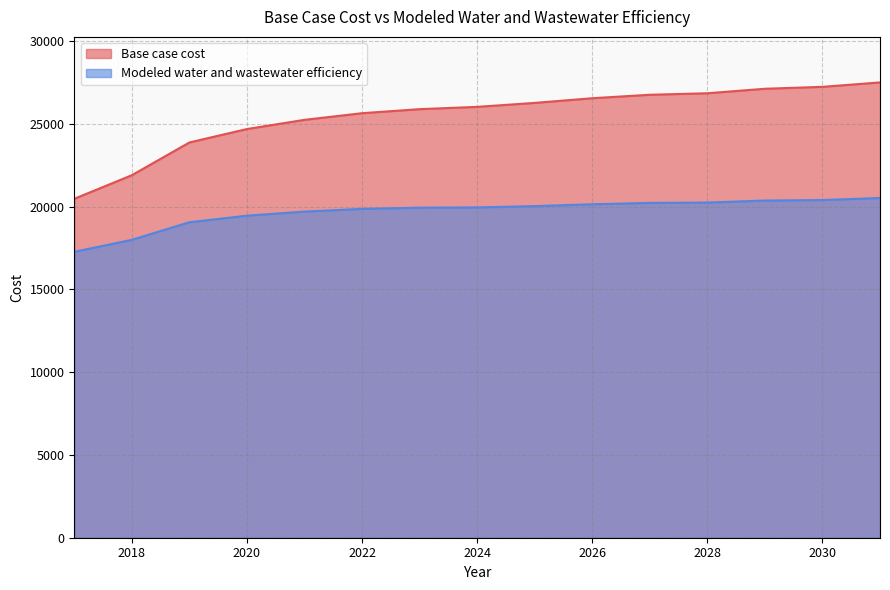

How many values in the Modeled water and wastewater efficiency series are below 19953?

7